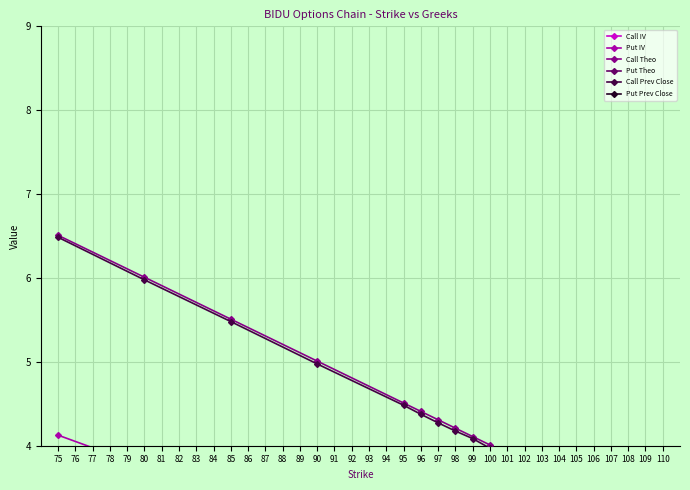

Reading left to right, what are all the values shown in this chart?

Call IV: 2.0	2.0	2.0	2.0	2.0	2.0	2.0	2.0	2.0	2.0	2.0	2.0	2.0	2.0	2.0	2.0	2.0	2.0	2.0	2.0
Put IV: 4.1	3.8	3.4	3.0	2.6	2.6	2.5	2.4	2.4	2.4	2.3	2.2	2.1	2.1	2.0	1.9	1.9	1.9	1.8	1.6
Call Theo: 6.5	6.0	5.5	5.0	4.5	4.4	4.3	4.2	4.1	4.0	3.9	3.8	3.7	3.6	3.5	3.4	3.3	3.2	3.1	3.0
Put Theo: 1.5	1.5	1.7	1.5	1.4	1.4	1.3	1.4	1.6	1.7	1.4	1.6	1.5	1.7	1.3	0.9	1.3	1.7	1.6	0.8
Call Prev Close: 6.5	6.0	5.5	5.0	4.5	4.4	4.3	4.2	4.1	4.0	3.9	3.8	3.7	3.6	3.5	3.4	3.3	3.2	3.1	3.0
Put Prev Close: 1.5	1.5	1.5	1.5	1.5	1.5	1.5	1.5	1.5	1.5	1.5	1.5	1.5	1.5	1.5	1.0	1.5	1.5	1.5	1.0